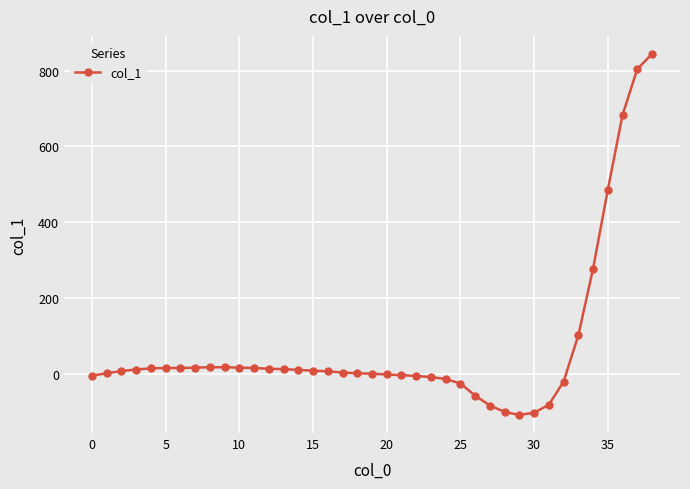

What is the maximum value shown in the chart?

844